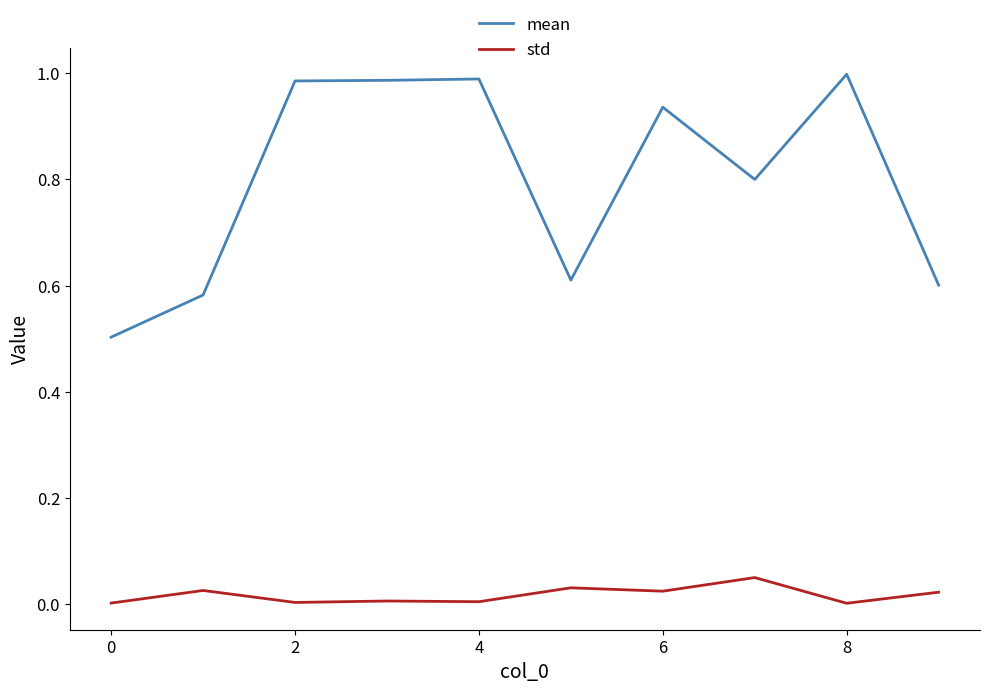

True or false: mean has more than 2 points higher than both neighbors.

True